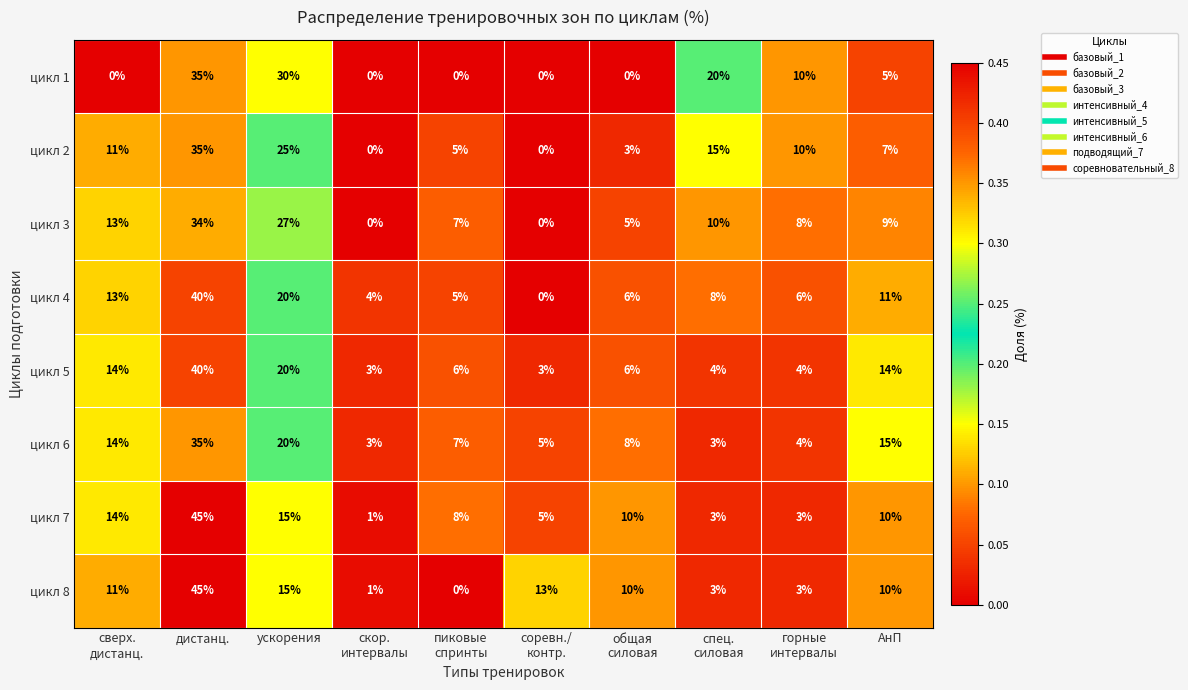

What is the greatest value displayed?

45